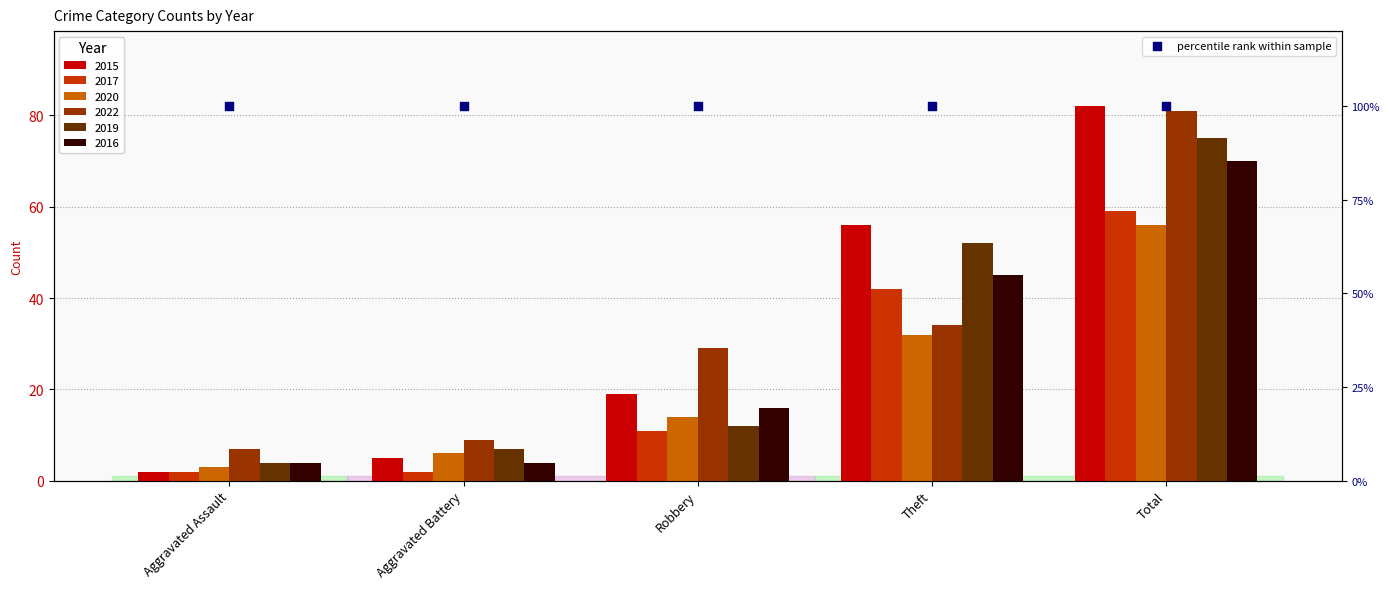

What is the total value across all series at Theft?

261